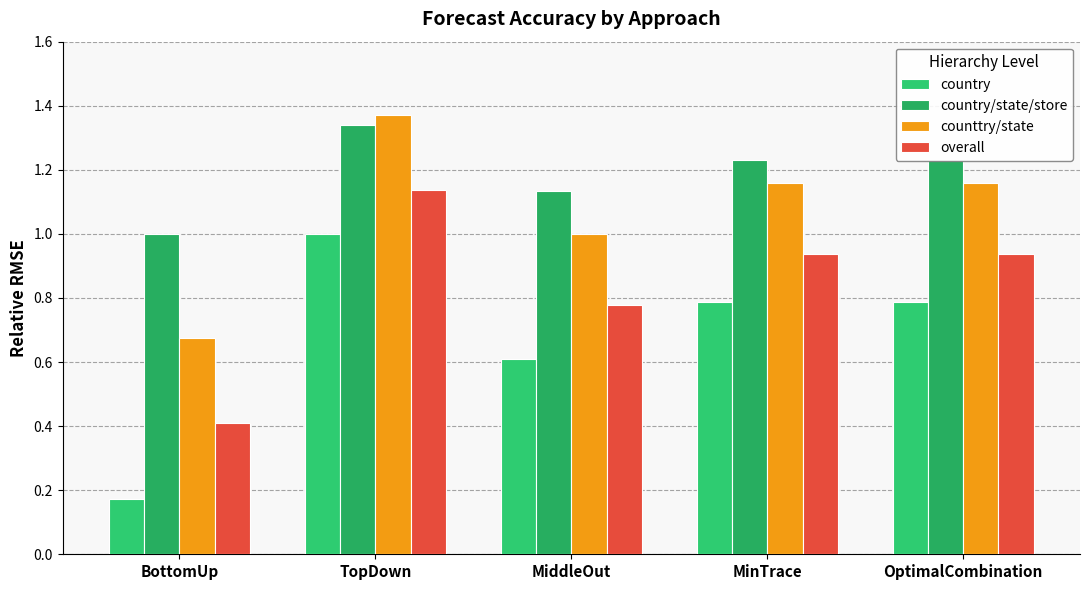

Between MinTrace and OptimalCombination, which series saw the biggest shift?

country